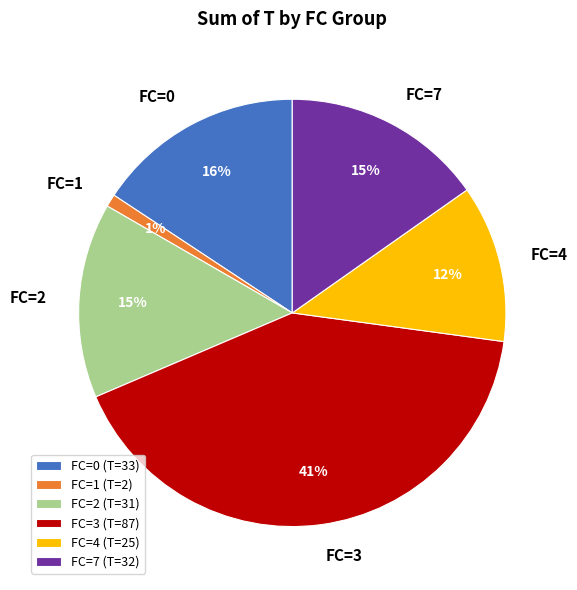

Between FC=3 and FC=7, which is larger?

FC=3